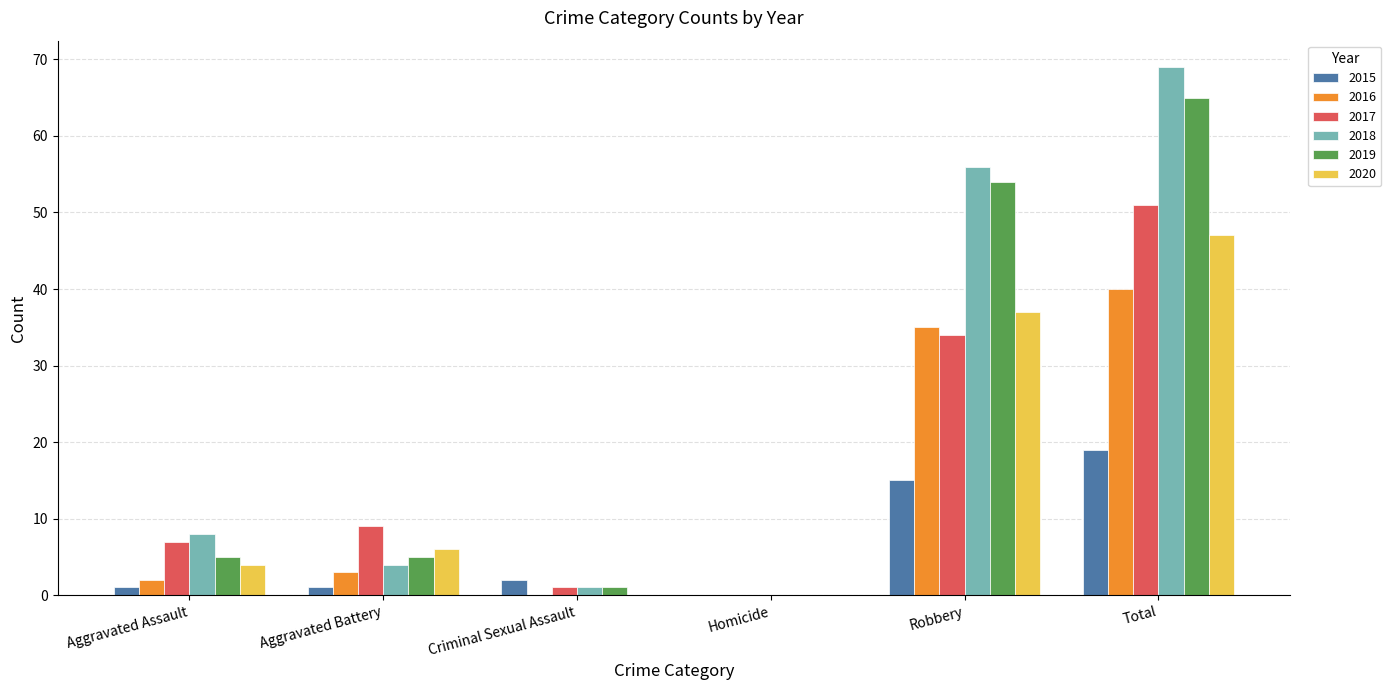

Are the bars horizontal?

No